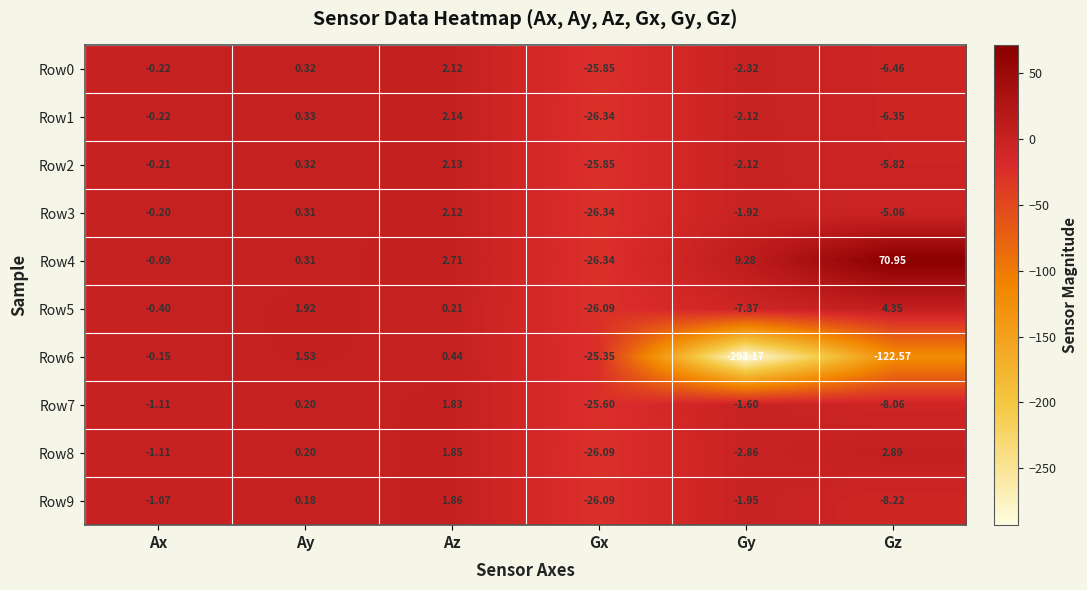

Which series changed the most between Gx and Gy?

Row6